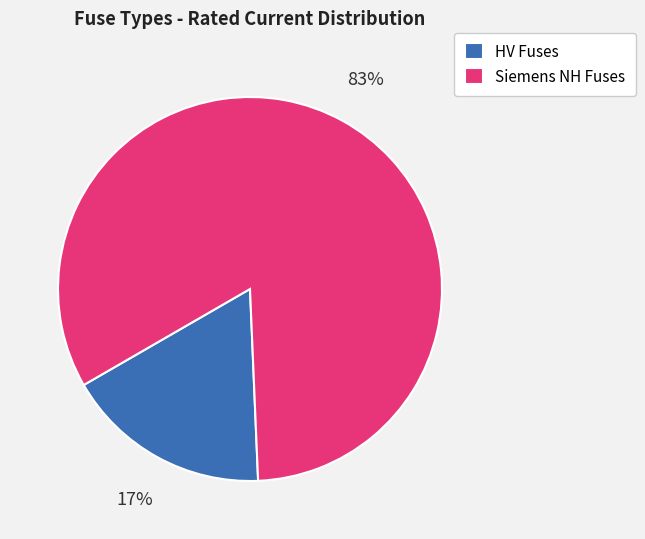

The HV Fuses slice represents 17% of the pie. True or false?

True